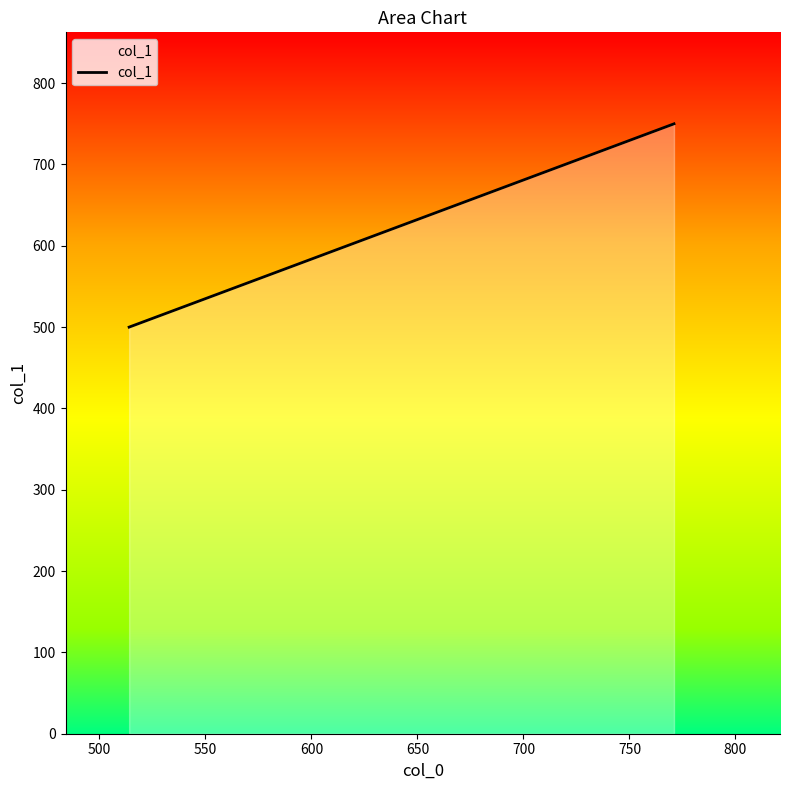

What is the minimum value shown in the chart?

500